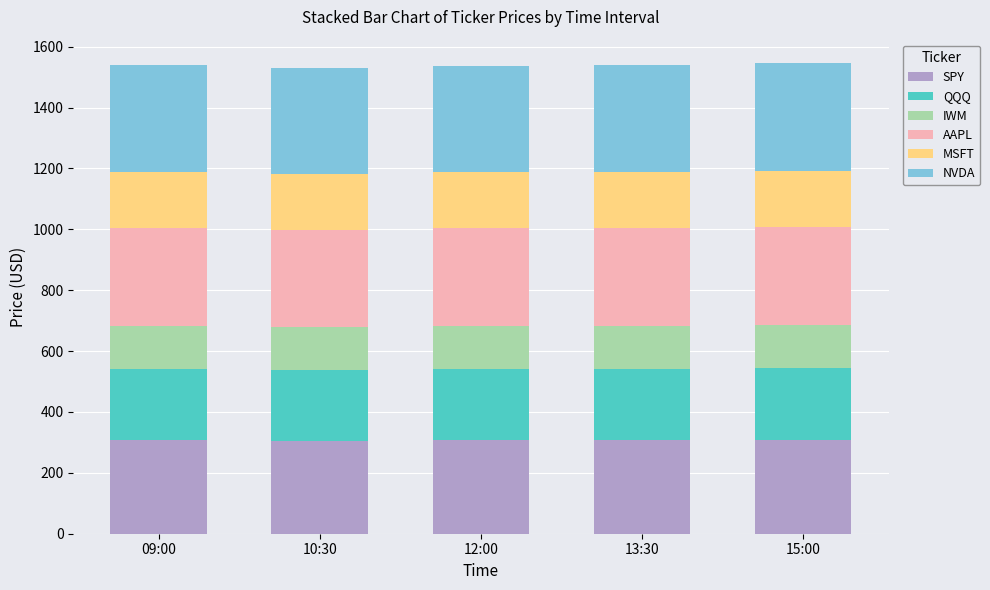

What is the sum of all SPY values?

1534.6